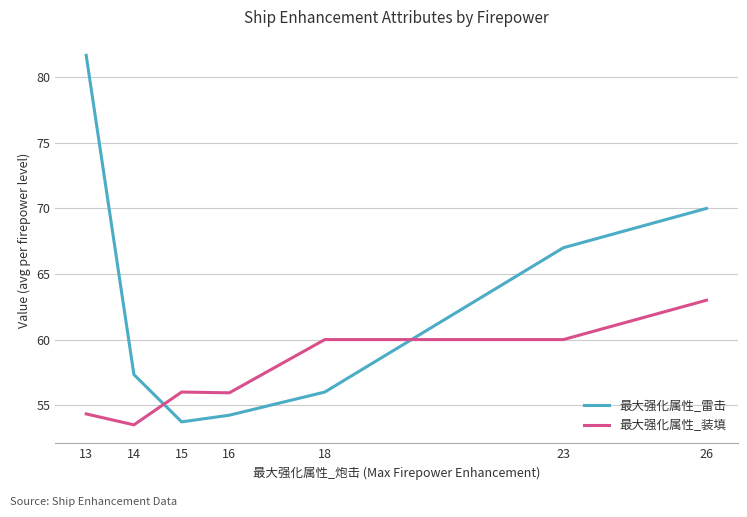

At which category is the sum across all series the highest?

13